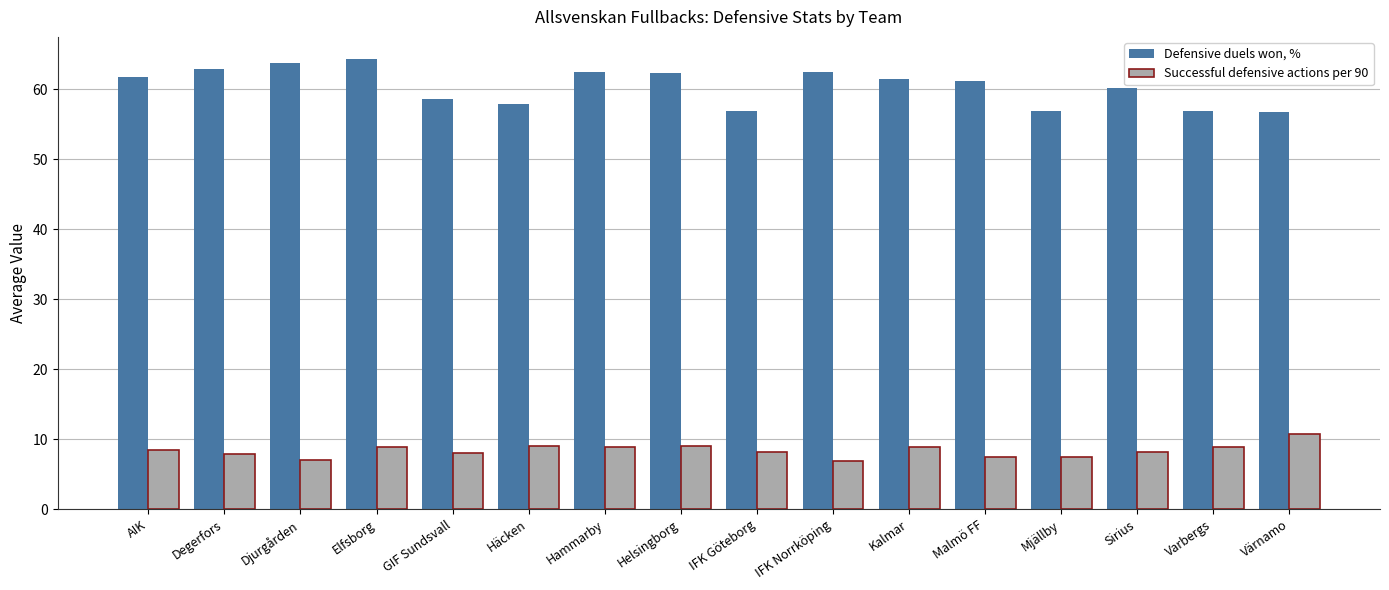

What are all the series names shown in the legend?

Defensive duels won, %, Successful defensive actions per 90